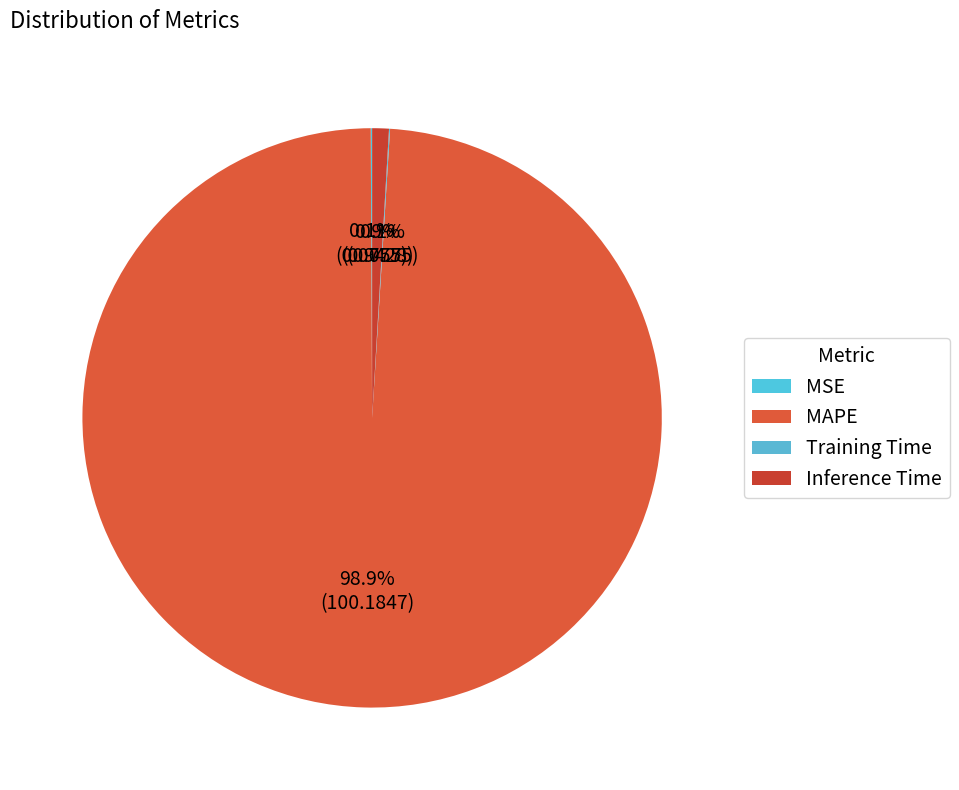

The Inference Time slice represents 11% of the pie. True or false?

False